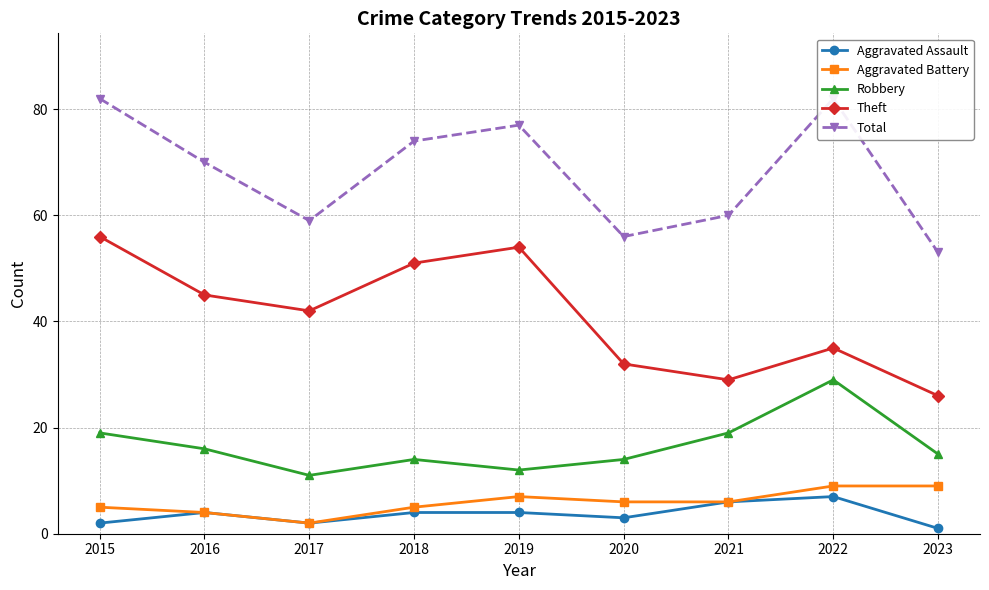

Reading right to left, what are all the values shown in this chart?

Aggravated Assault: 2023=1	2022=7	2021=6	2020=3	2019=4	2018=4	2017=2	2016=4	2015=2
Aggravated Battery: 2023=9	2022=9	2021=6	2020=6	2019=7	2018=5	2017=2	2016=4	2015=5
Robbery: 2023=15	2022=29	2021=19	2020=14	2019=12	2018=14	2017=11	2016=16	2015=19
Theft: 2023=26	2022=35	2021=29	2020=32	2019=54	2018=51	2017=42	2016=45	2015=56
Total: 2023=53	2022=82	2021=60	2020=56	2019=77	2018=74	2017=59	2016=70	2015=82